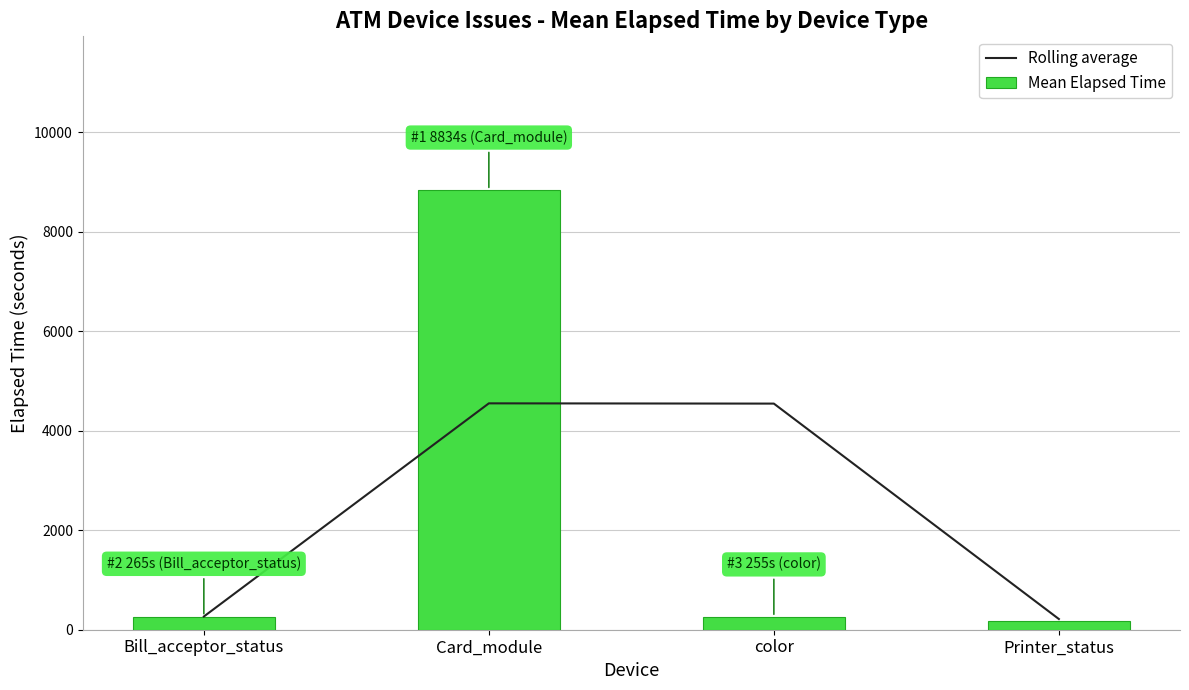

Which series changed the most between Card_module and Printer_status?

Mean Elapsed Time